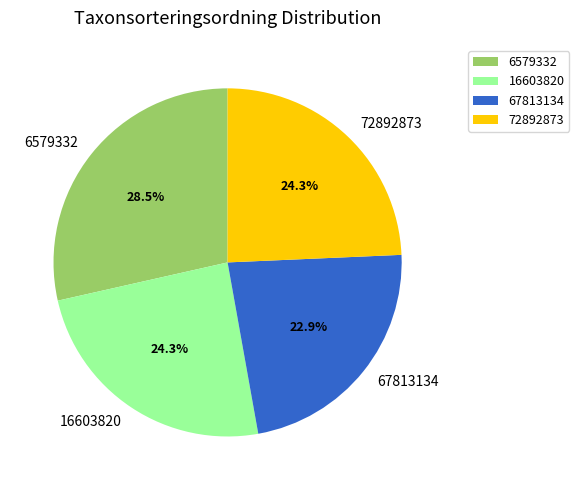

To the nearest percent, what is the combined percentage of 16603820 and 6579332?

53%